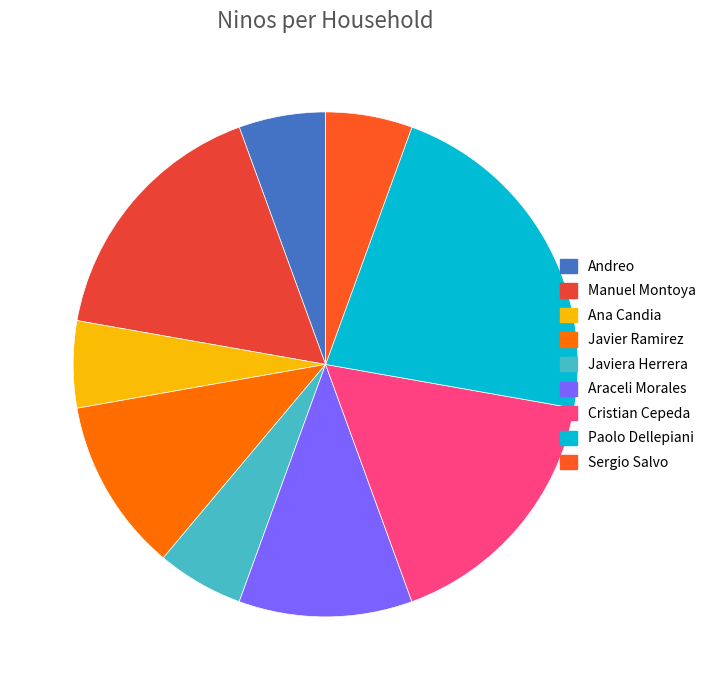

How many slices are in this pie chart?

9